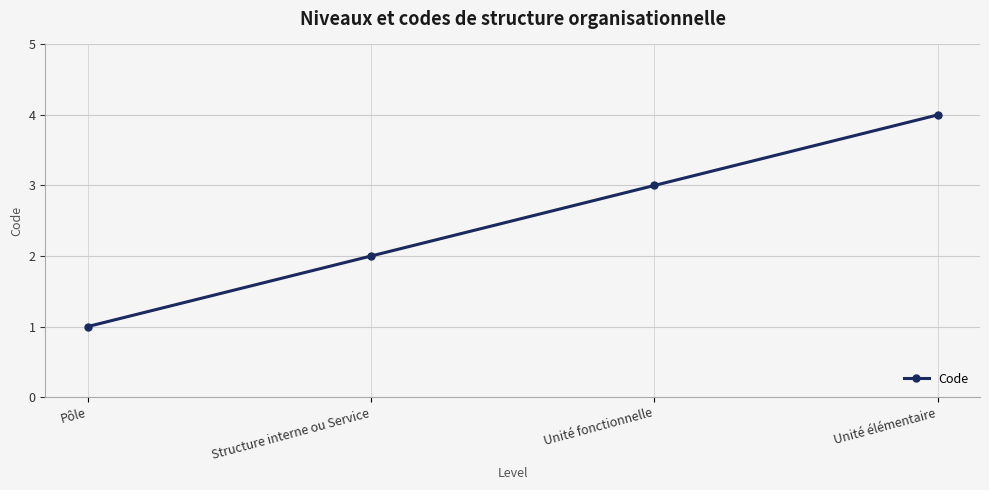

What is the change in value from Pôle to Structure interne ou Service?

+1